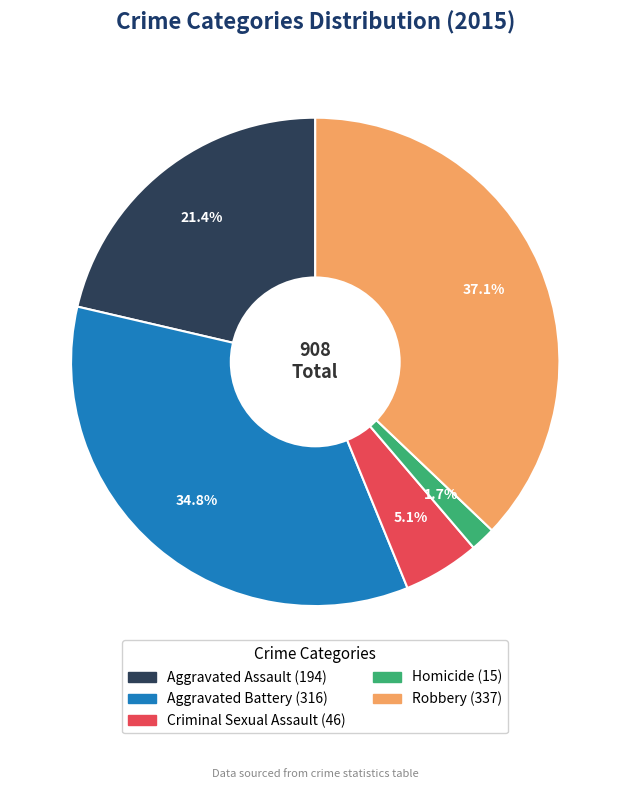

To the nearest percent, what portion does Robbery represent?

37%